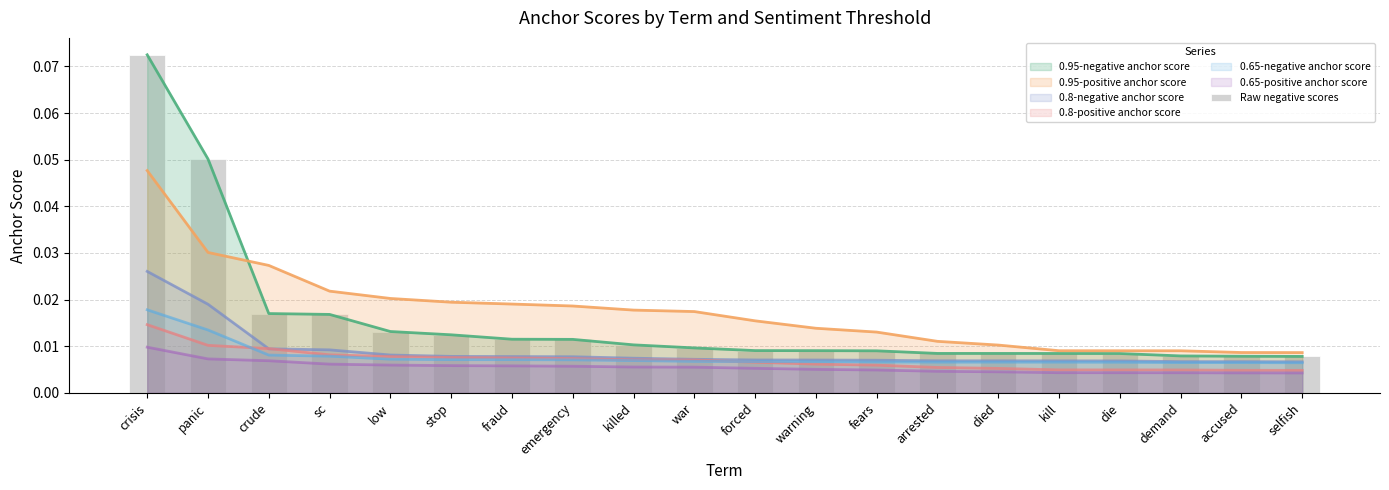

Reading left to right, transcribe all the data shown in this chart.

0.1	0.1	0.0	0.0	0.0	0.0	0.0	0.0	0.0	0.0	0.0	0.0	0.0	0.0	0.0	0.0	0.0	0.0	0.0	0.0